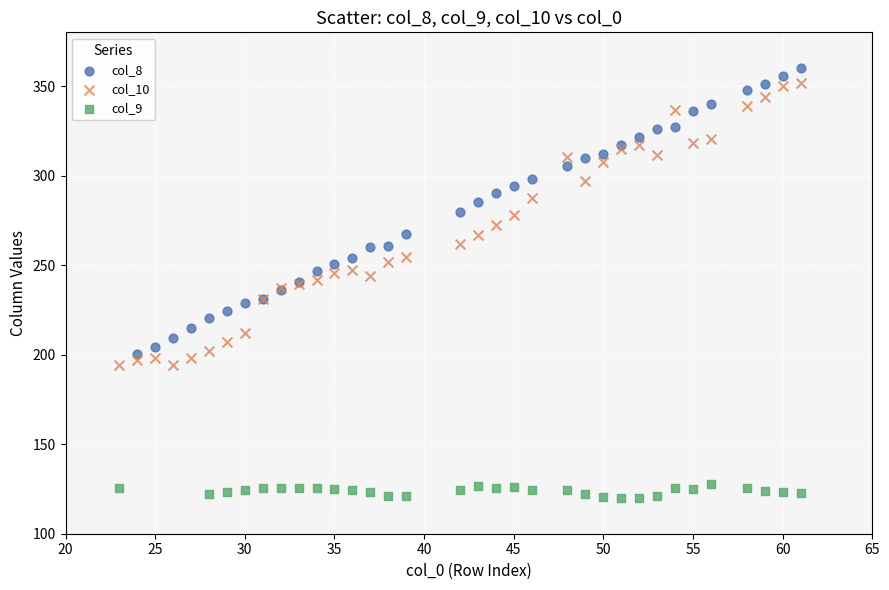

Which series reaches the minimum Y coordinate?

col_9